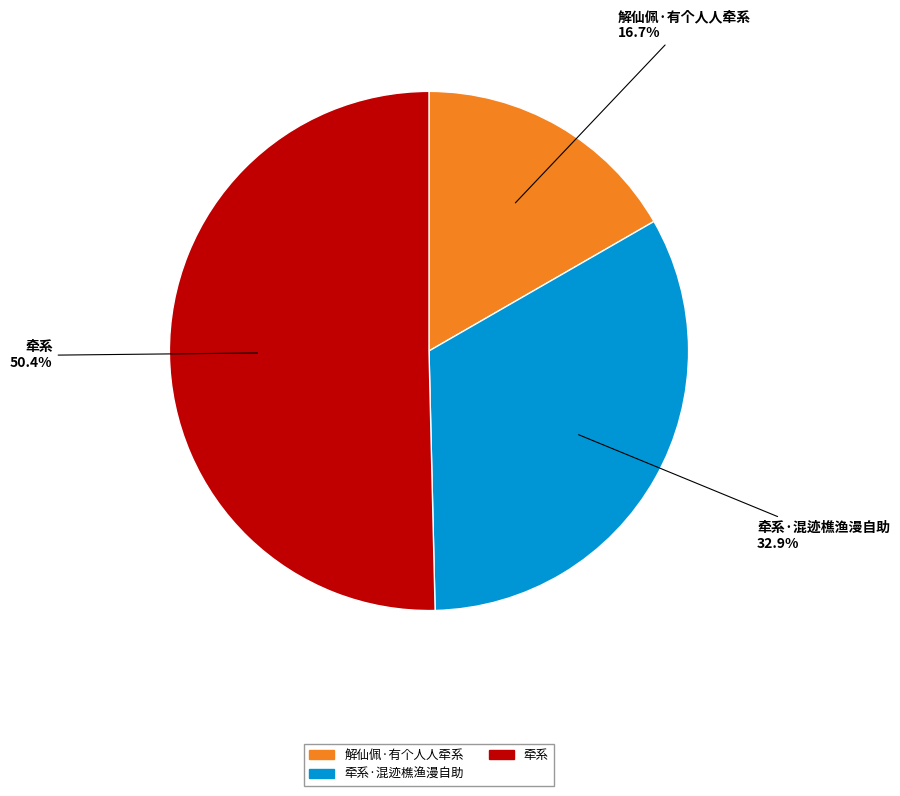

To the nearest percent, what percentage of the pie is 牵系?

50%